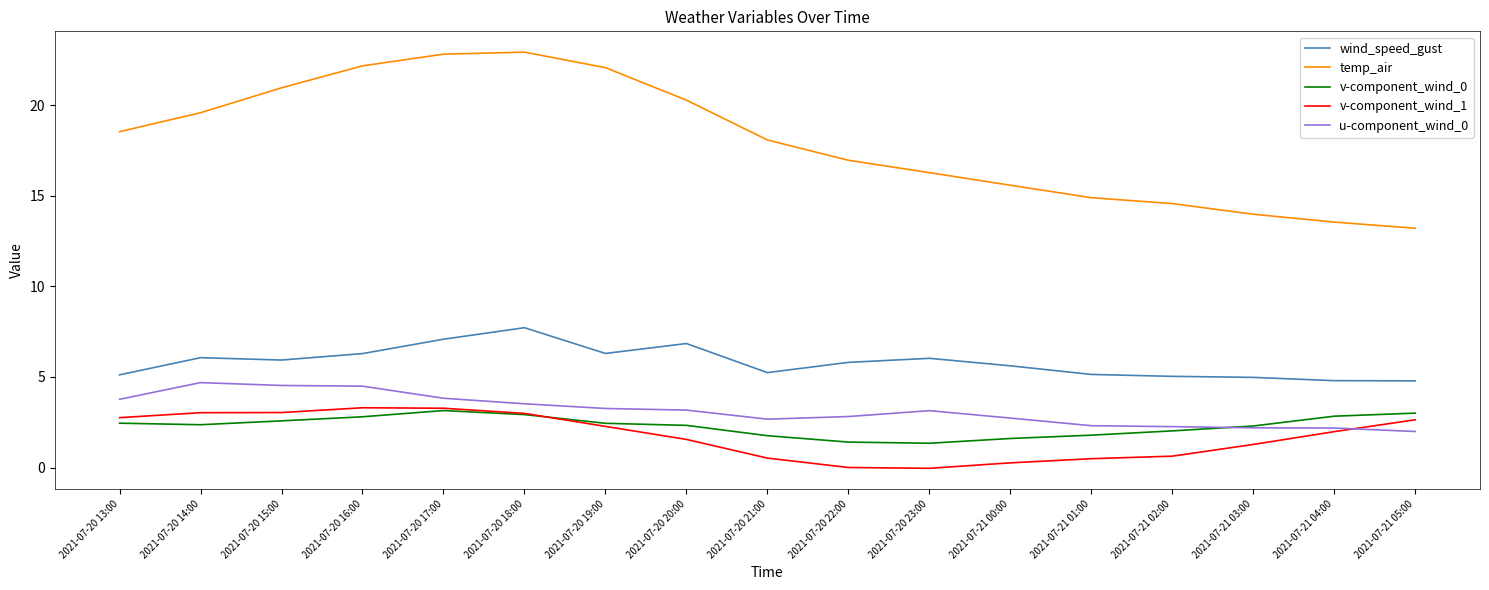

Which series changed the most between 2021-07-20 14:00 and 2021-07-21 05:00?

temp_air